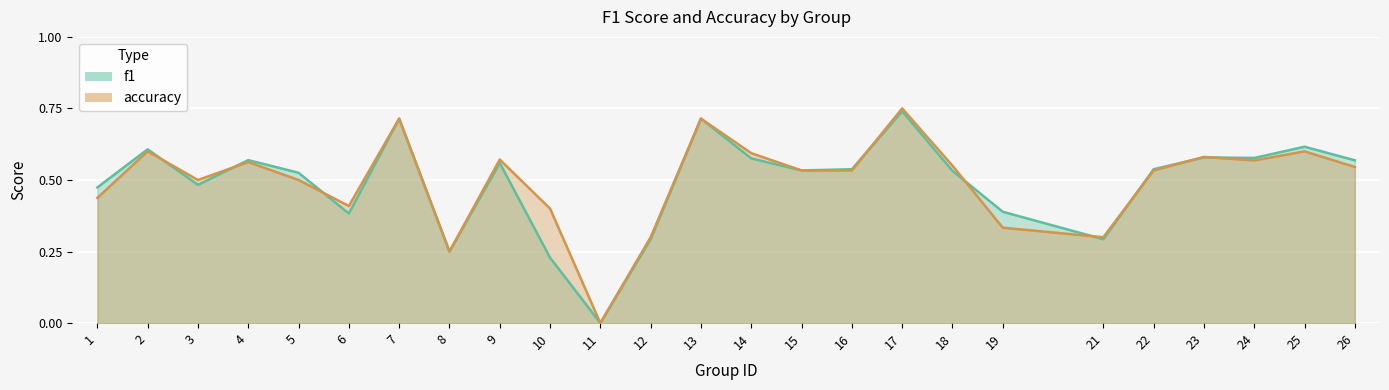

In accuracy, how many points are lower than both neighbors (excluding endpoints)?

6